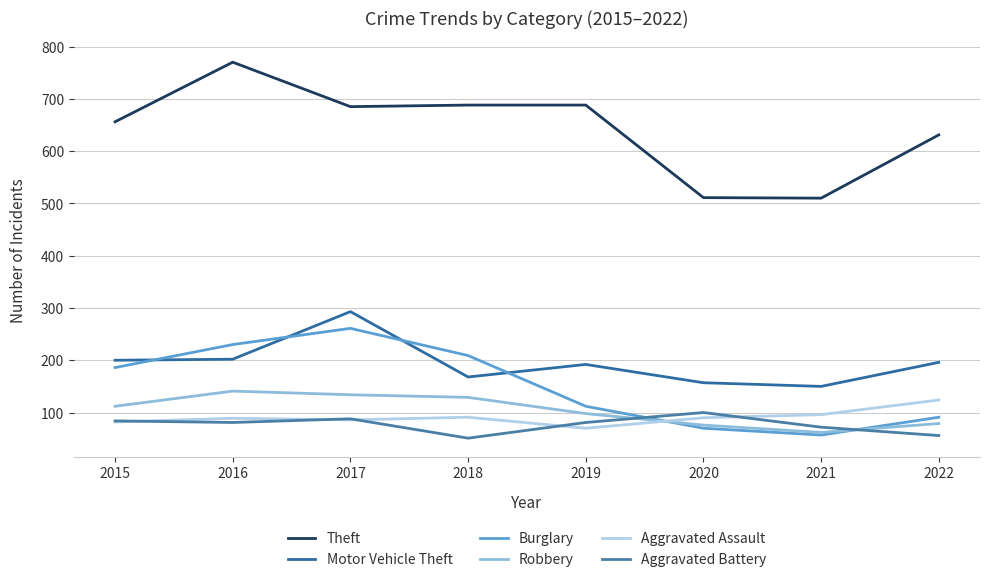

How many lines are shown in the chart?

6